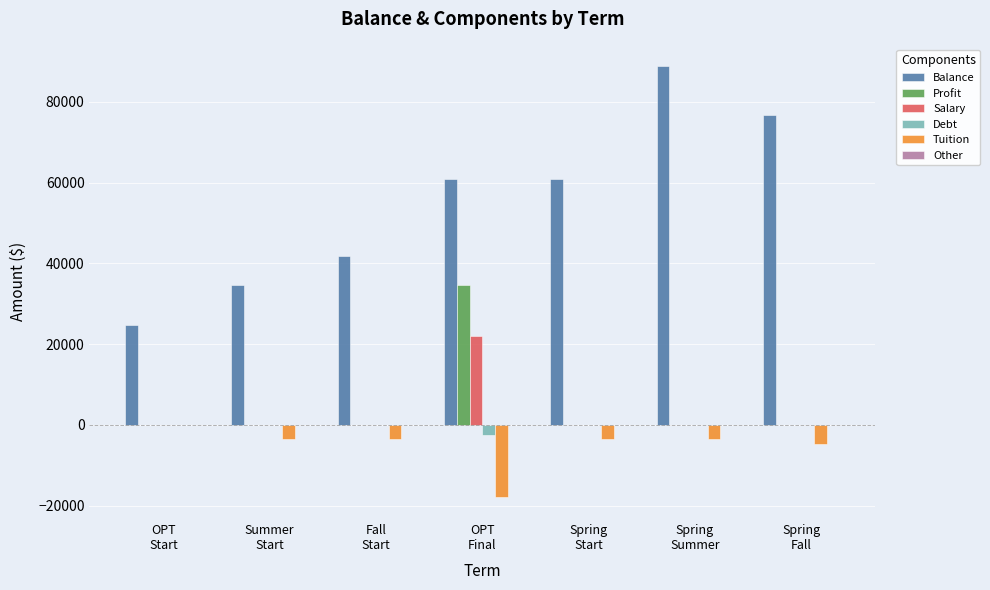

What is the maximum value shown in the chart?

88858.0